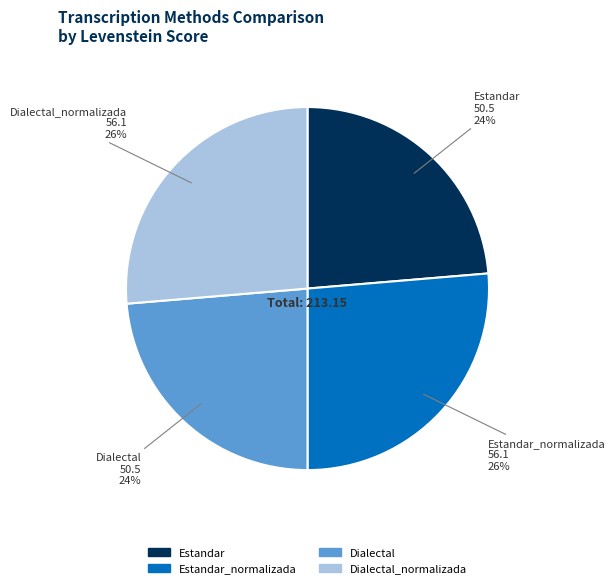

Combined, do Dialectal_normalizada and Estandar_normalizada account for over 50%?

Yes